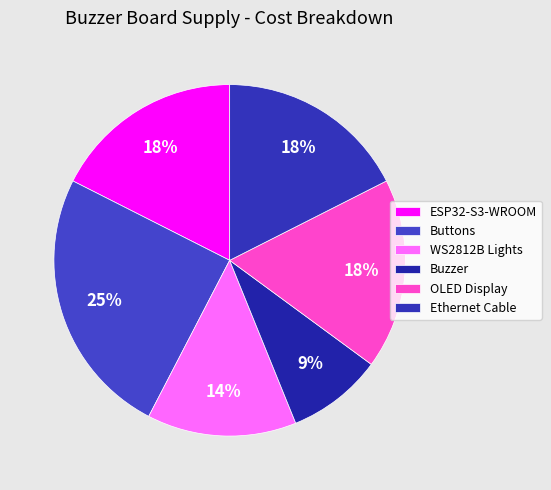

How many slices are in this pie chart?

6